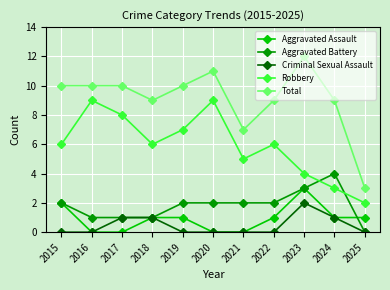

What are all the series names shown in the legend?

Aggravated Assault, Aggravated Battery, Criminal Sexual Assault, Robbery, Total